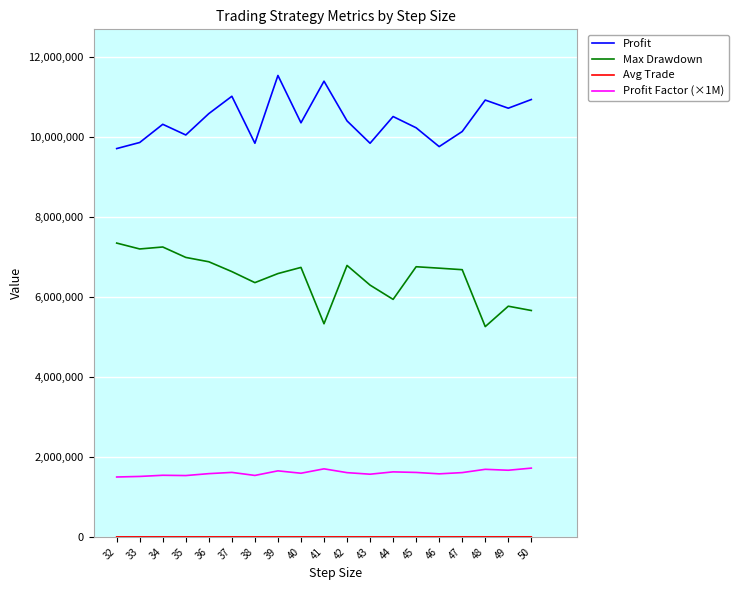

The value of Max Drawdown at 47 is 4624762.8. True or false?

False